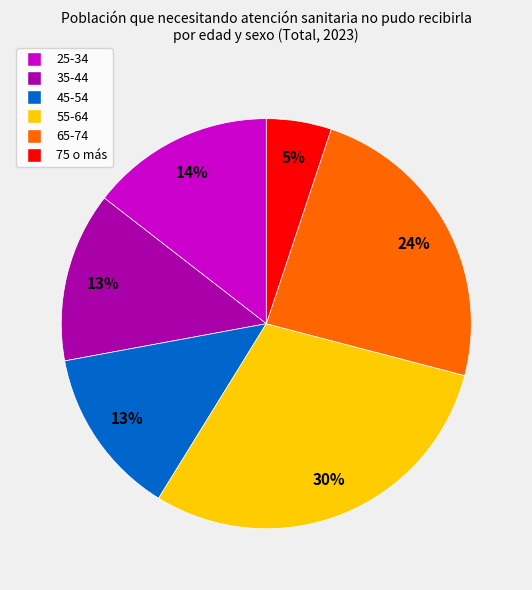

Combined, do 45-54 and 55-64 account for over 50%?

No